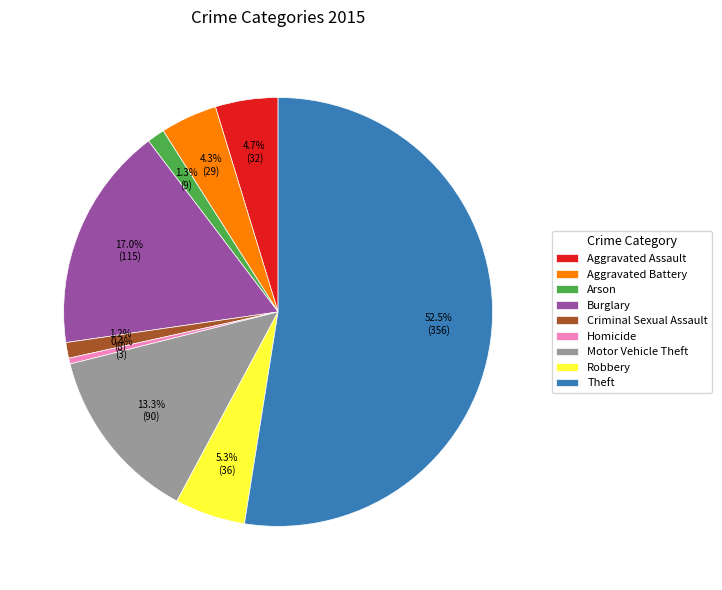

The Aggravated Battery slice represents 4% of the pie. True or false?

True